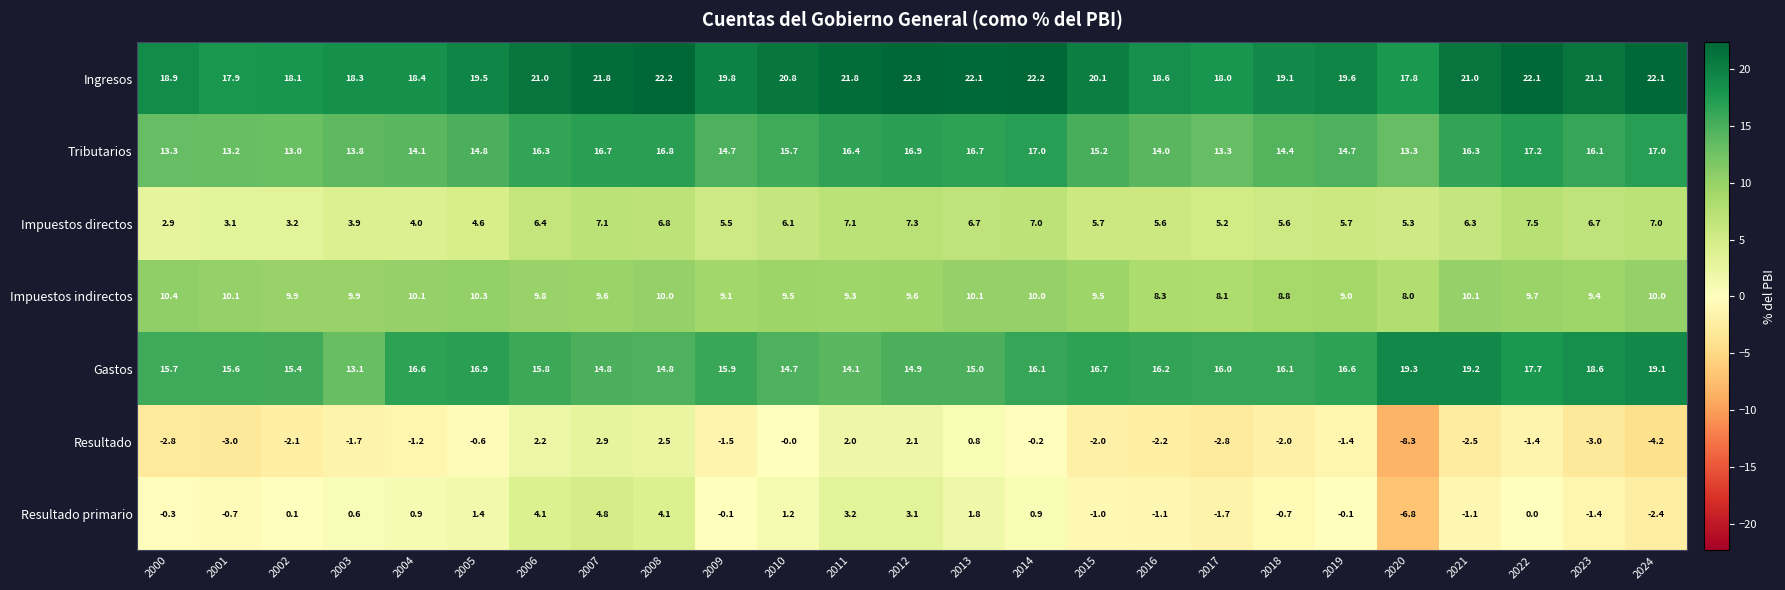

How many negative values does the Resultado primario series have?

12